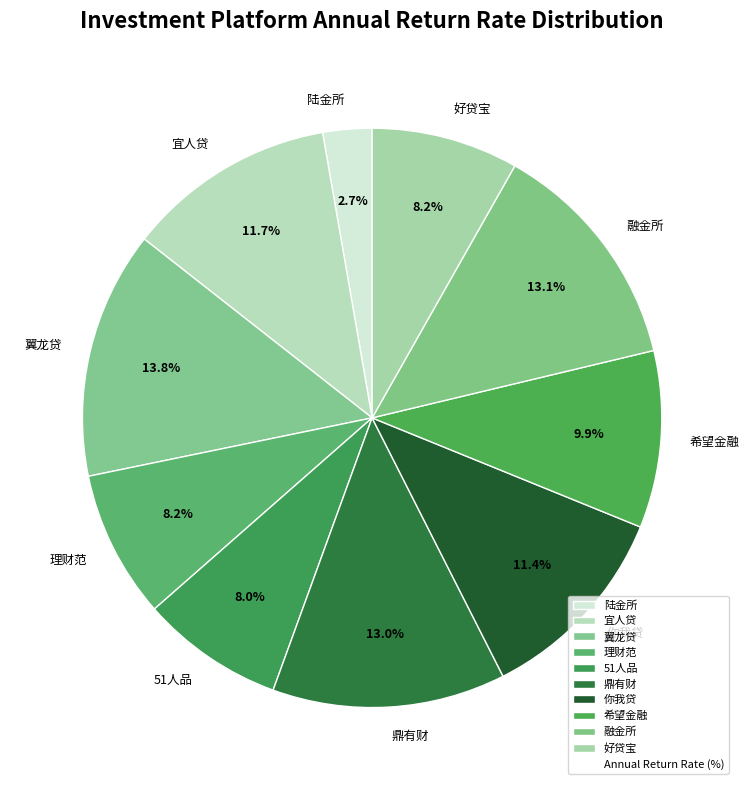

To the nearest percent, what is the difference between the 你我贷 and 希望金融 slice percentages?

2%